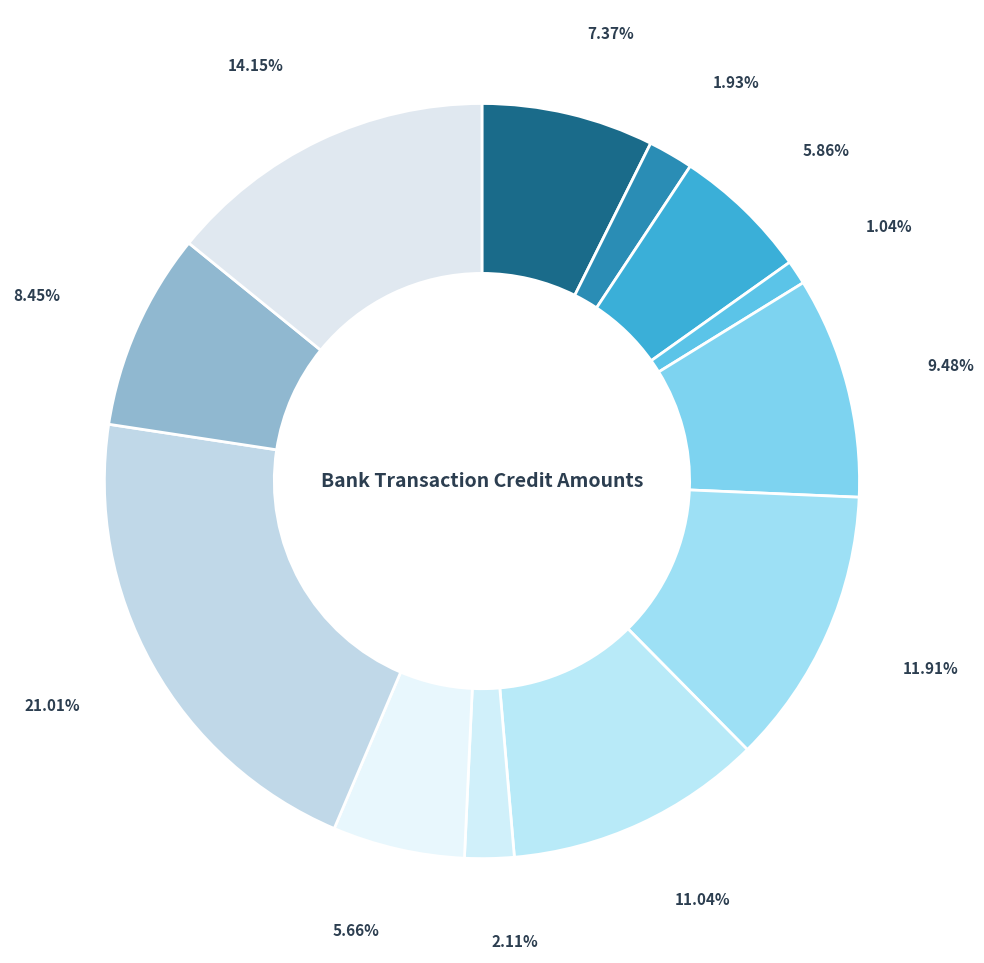

How many slices are in this pie chart?

12